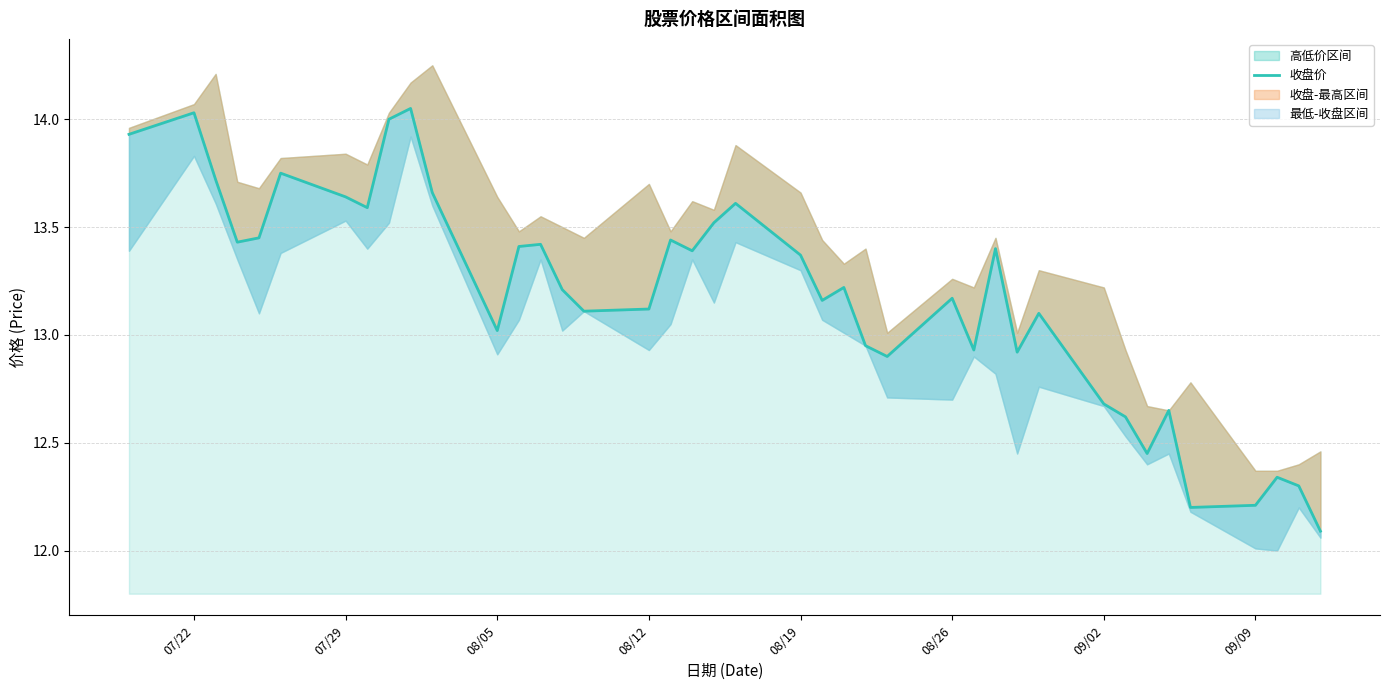

True or false: there are more than 0 points higher than both neighbors.

True